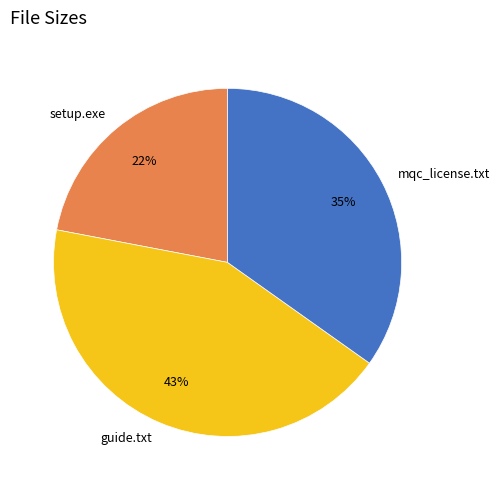

Is guide.txt the majority of the pie?

No